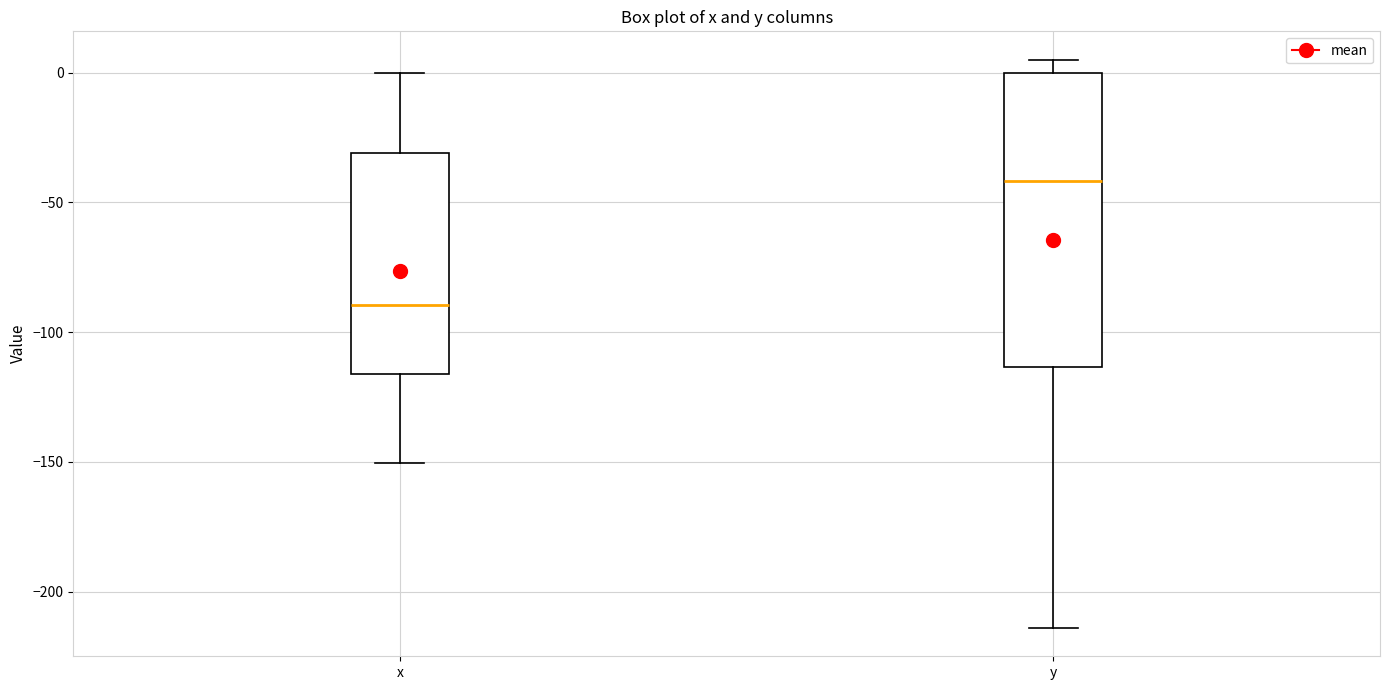

Reading left to right, read every box against the y-axis: the position of its median line, the range the box covers, and the ends of its whiskers. The values are not printed on the chart, so give them approximately, as read against the axis.

x: median -90, box -115 to -30, whiskers -150 to 0
y: median -40, box -115 to 0, whiskers -215 to 5